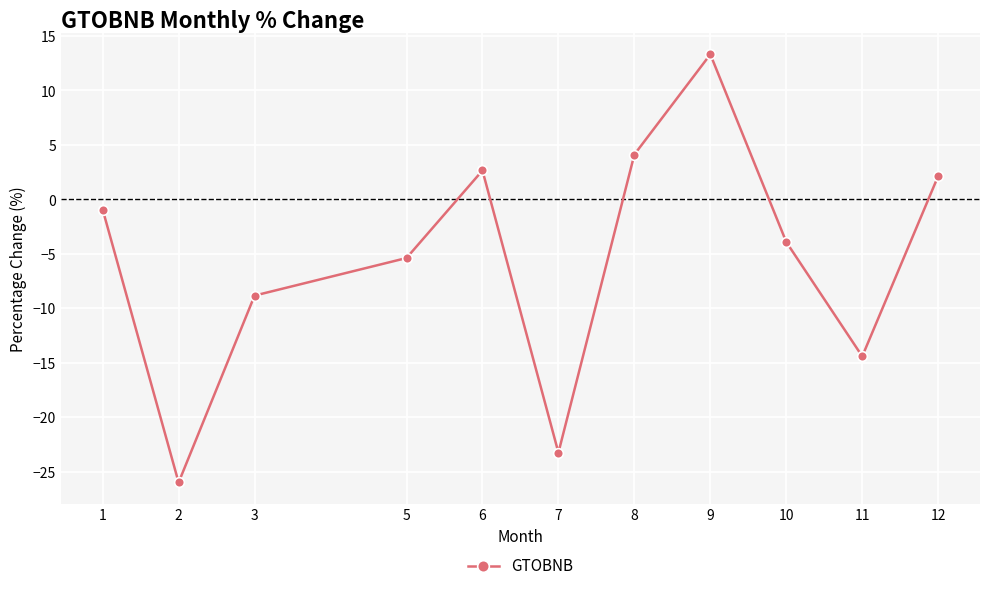

How many interior local peaks (higher than both neighbors) does the data have?

2